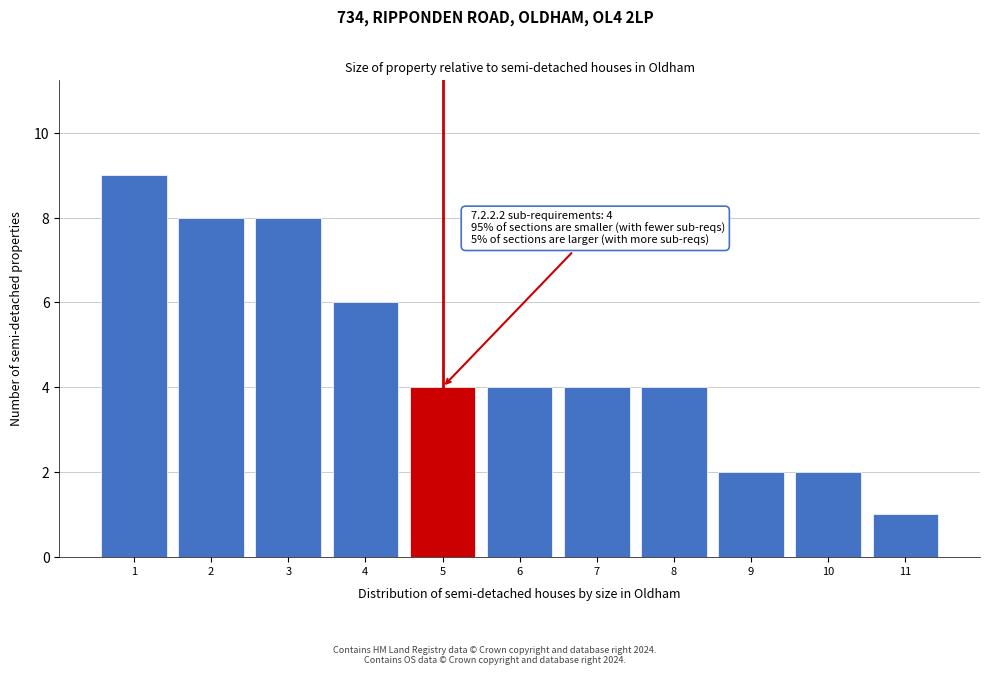

Reading left to right, what are all the values shown in this chart?

1=9	2=8	3=8	4=6	5=4	6=4	7=4	8=4	9=2	10=2	11=1